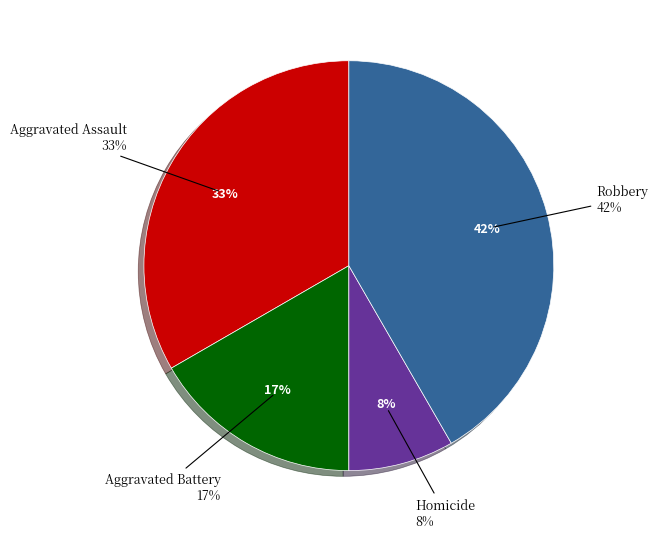

True or false: Aggravated Assault accounts for 33% of the total.

True